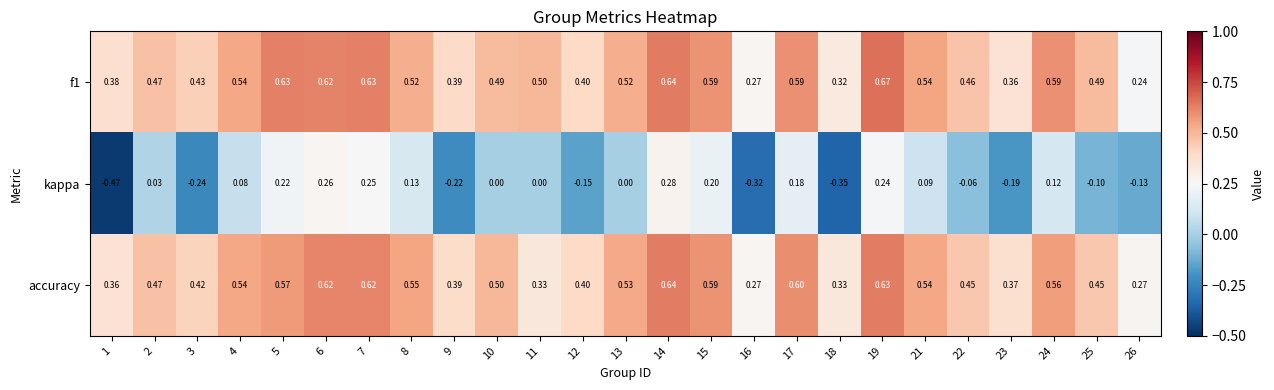

Which series has the largest range (max minus min)?

kappa